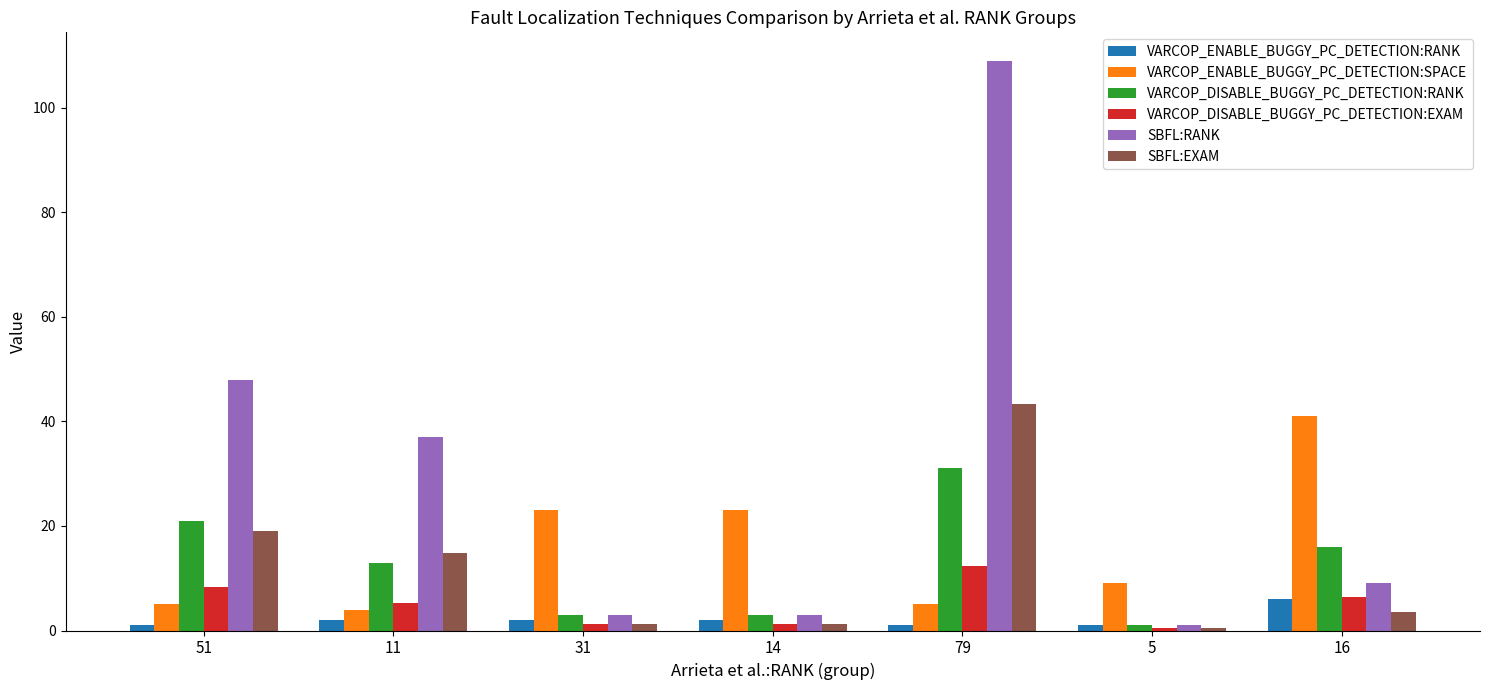

What is the spread (max minus min) of values at 16?

37.4